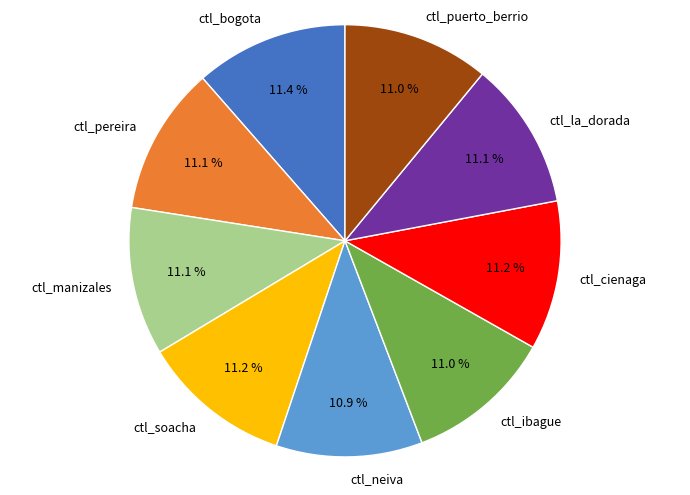

Does ctl_la_dorada represent more than half of the total?

No